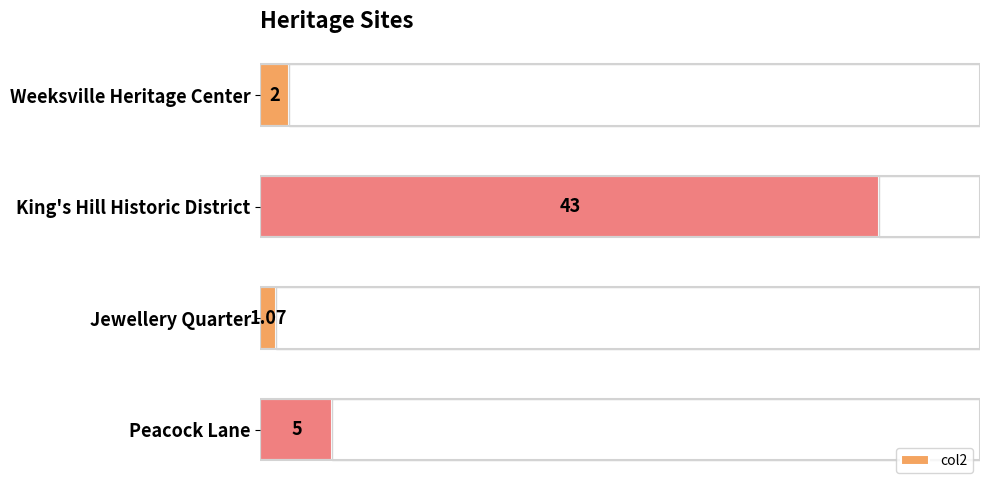

Which category has the highest value across all series?

King's Hill Historic District